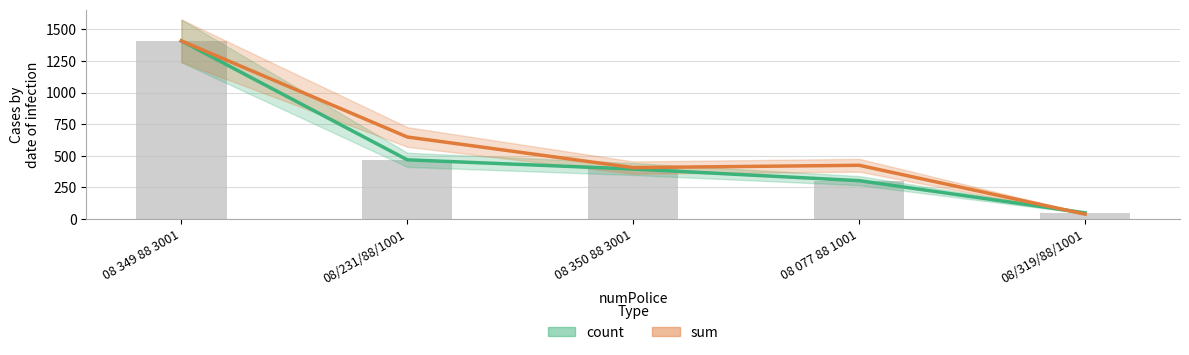

What position from the right is 08 077 88 1001?

2